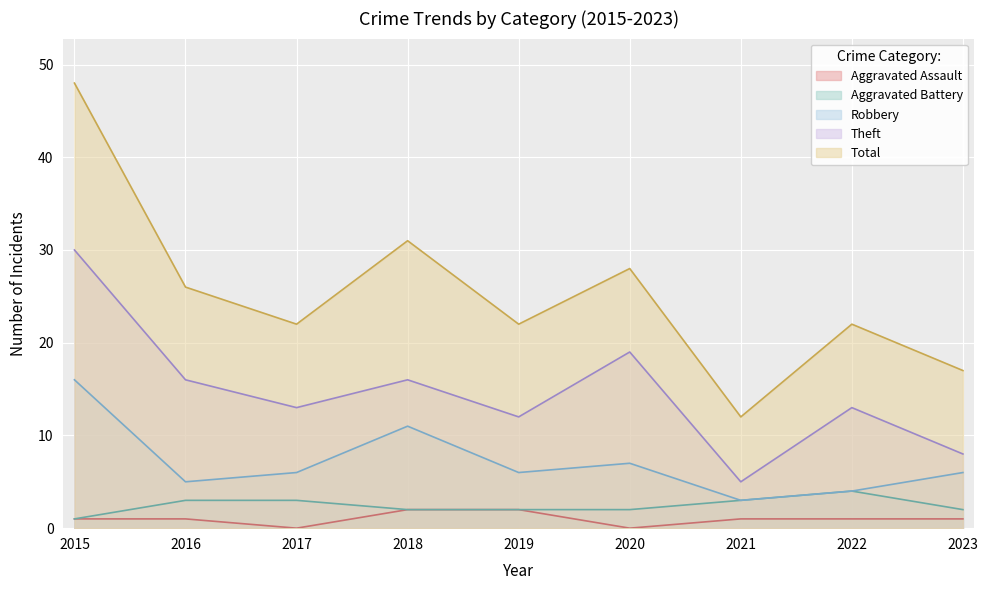

At which category is the sum across all series the highest?

2015